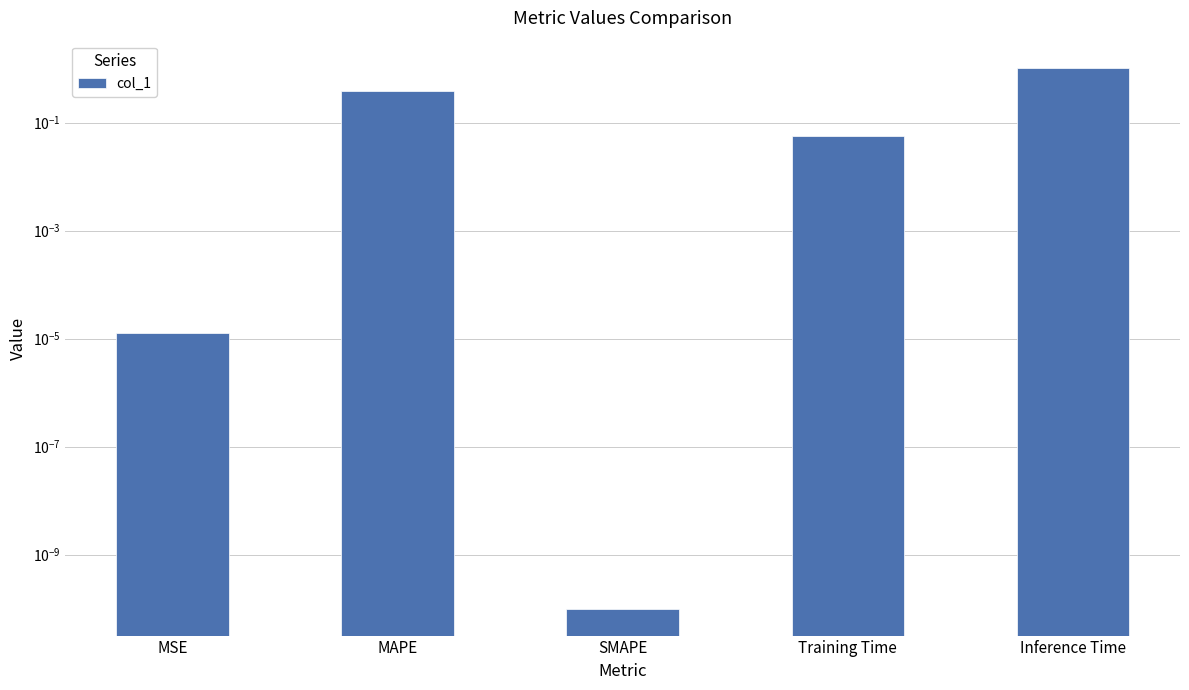

Rank the categories by value from lowest to highest.

SMAPE, MSE, Training Time, MAPE, Inference Time